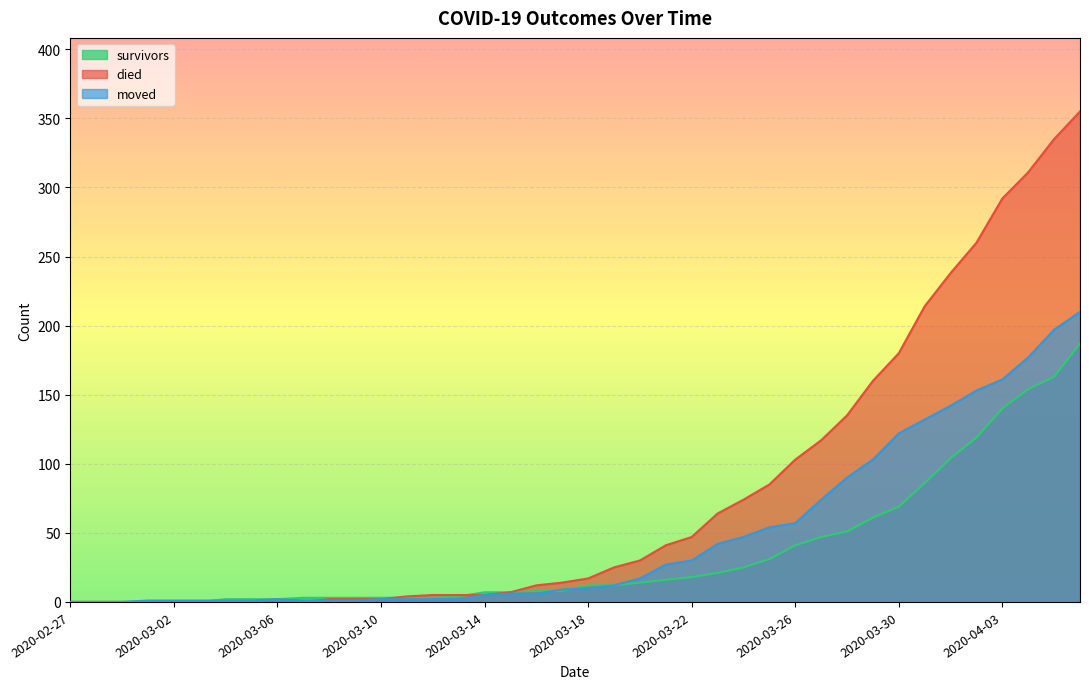

What is the label of the 13th point from the right?

2020-03-25